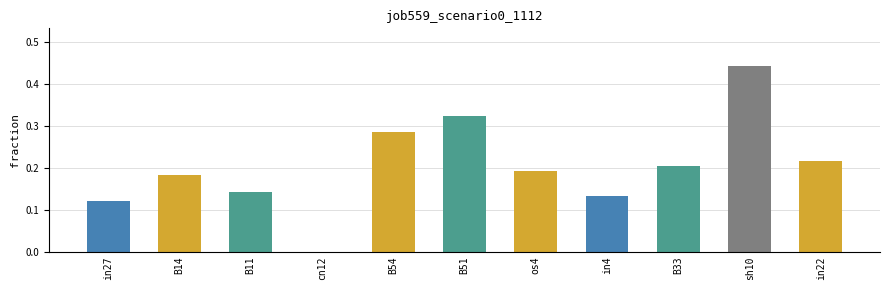

What is the sum of all values?

2.2